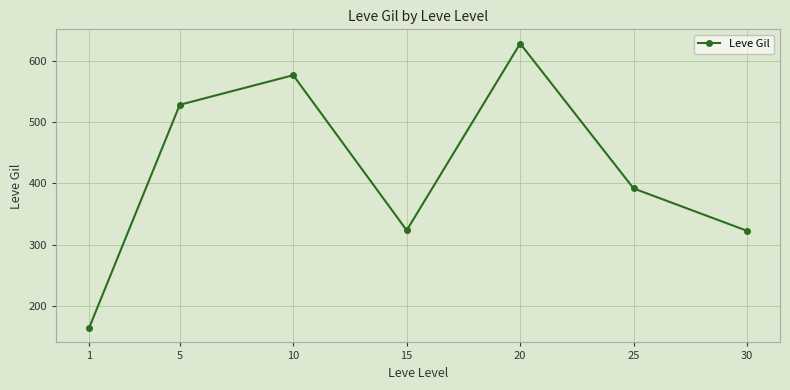

How many points are lower than both their immediate neighbors (excluding endpoints)?

1